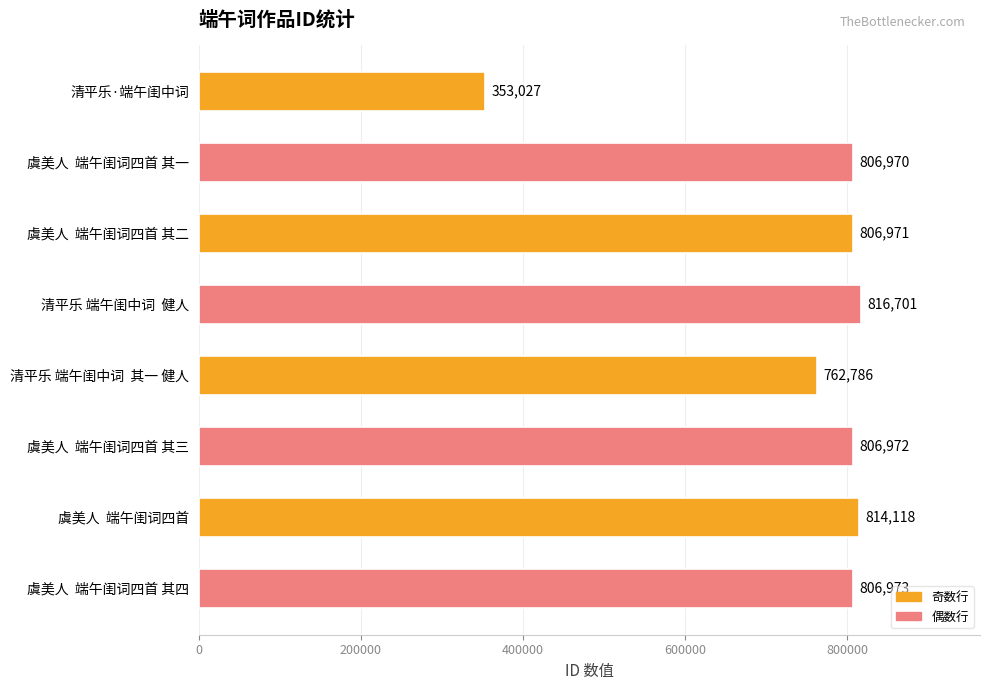

How many data points are less than 806972?

4